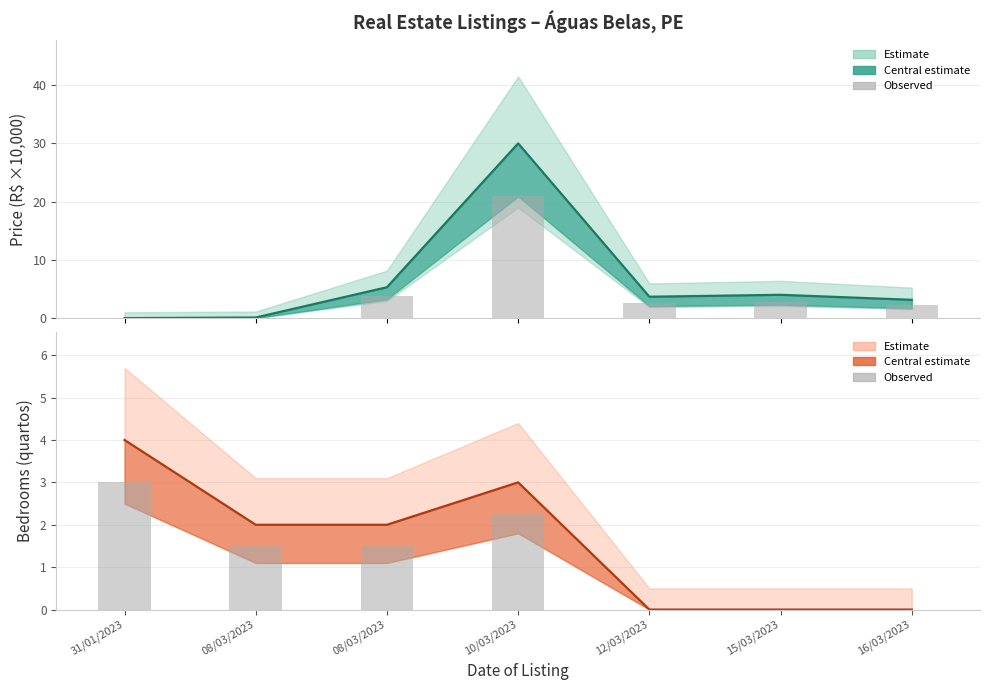

Read the Quartos value at 08/03/2023.

2.0